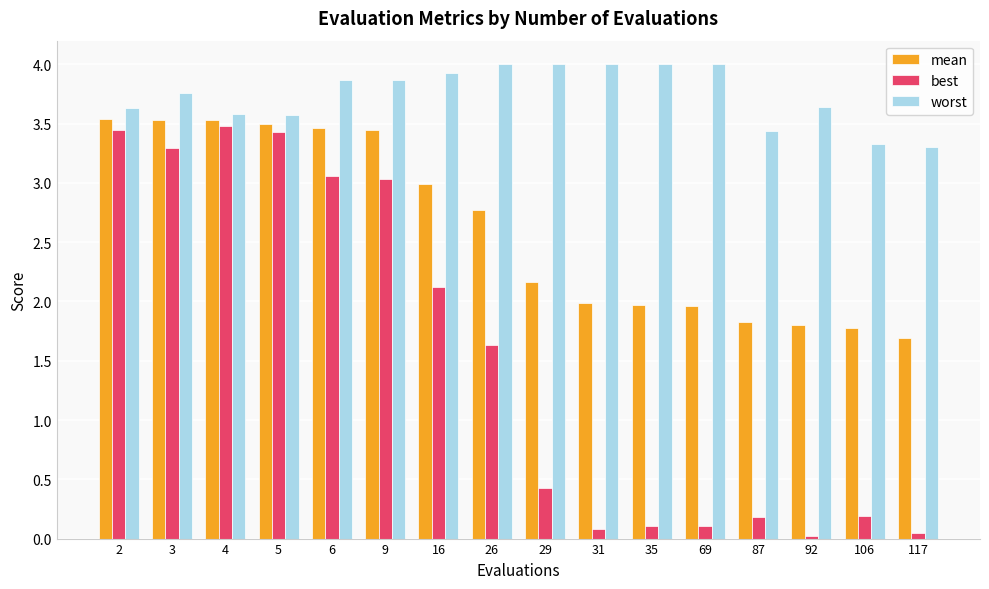

How many bars are there in total?

48